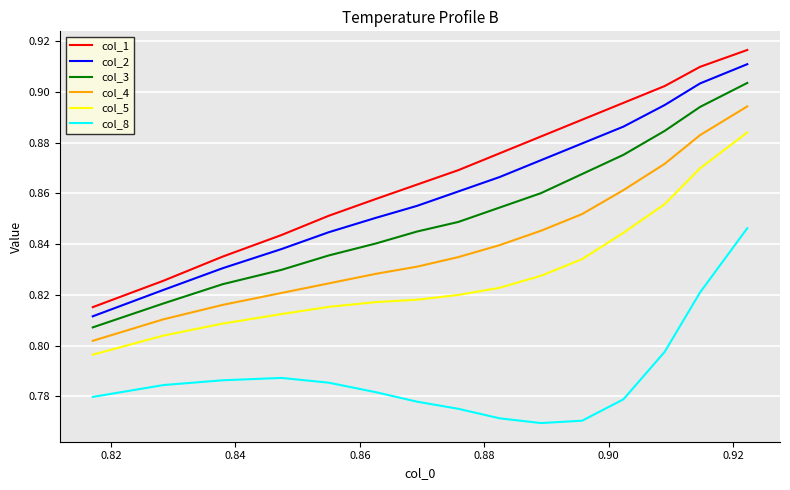

Rank the series by their maximum value, from lowest to highest.

col_8, col_5, col_4, col_3, col_2, col_1